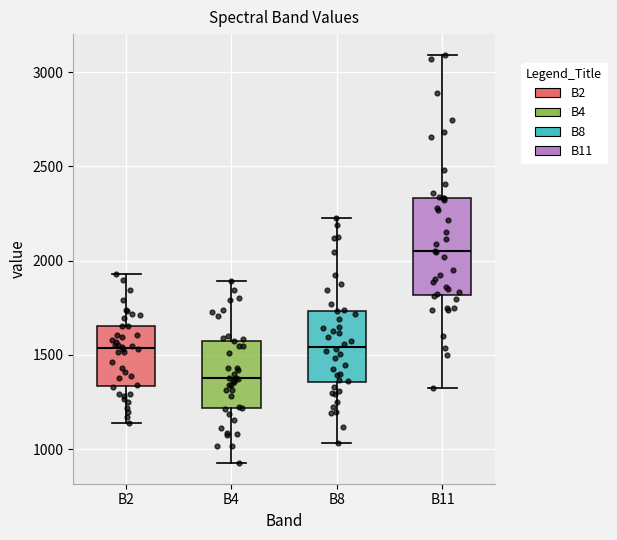

Reading left to right, transcribe this box plot: for each box, give where its median line is, the range the box spans, and where its two whiskers end, as read against the y-axis. The values are not printed on the chart, so give them approximately, as read against the axis.

B2: median 1550, box 1350 to 1650, whiskers 1150 to 1950
B4: median 1400, box 1200 to 1600, whiskers 950 to 1900
B8: median 1550, box 1350 to 1750, whiskers 1050 to 2200
B11: median 2050, box 1800 to 2350, whiskers 1300 to 3100